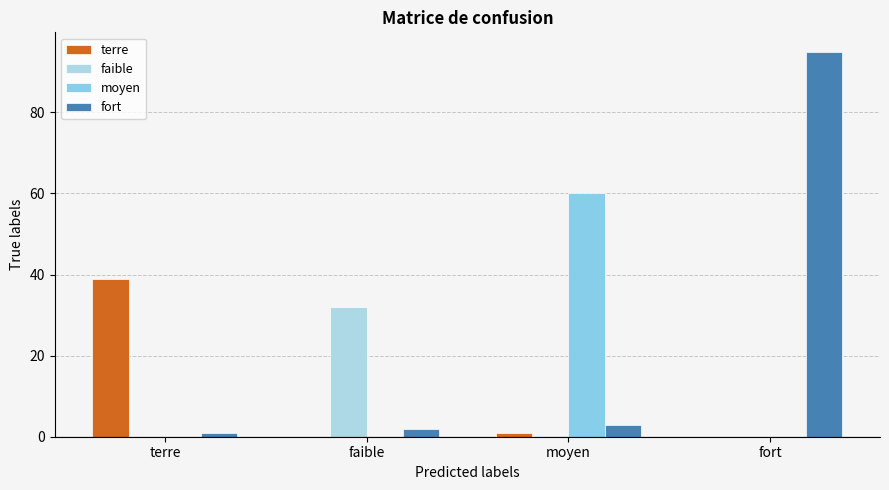

How many distinct data groups are displayed?

4